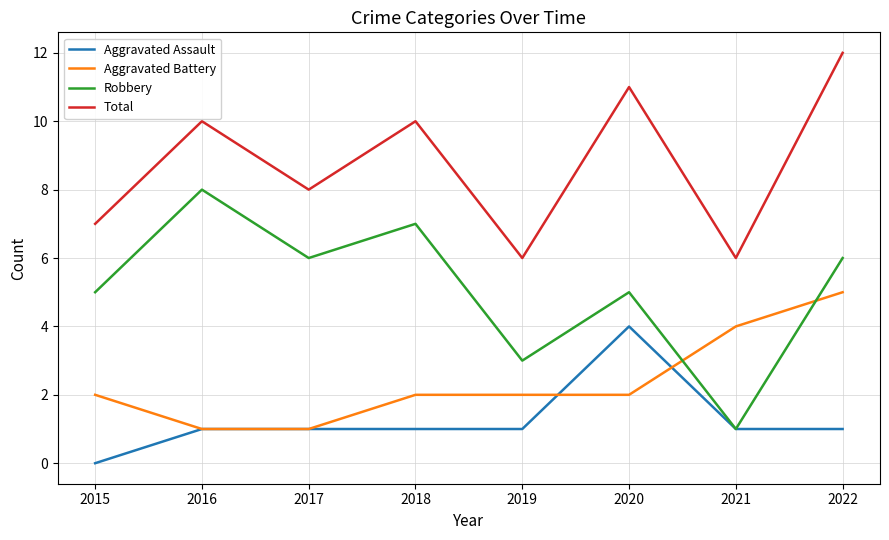

How many interior local valleys does the Total series have?

3